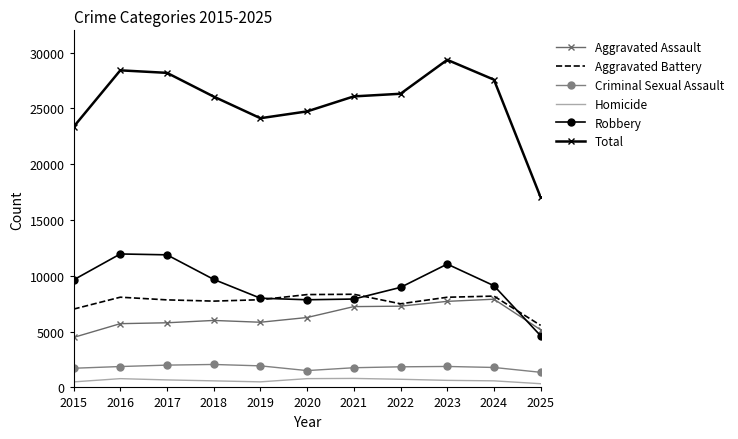

True or false: Total and Aggravated Battery cross at least once.

False